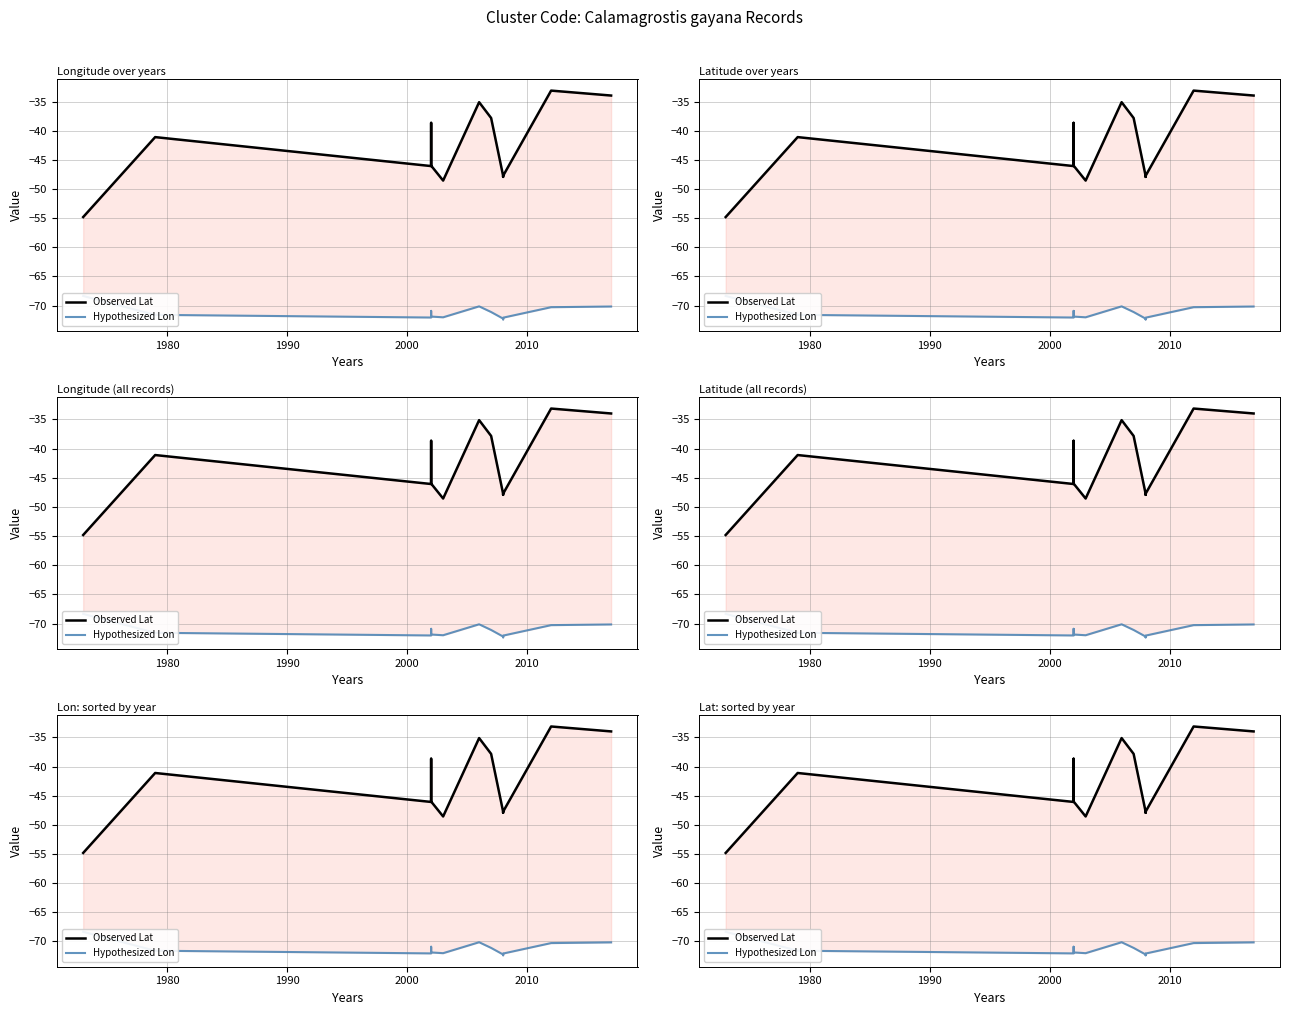

How many data points in Hypothesized Lon are less than -71?

9